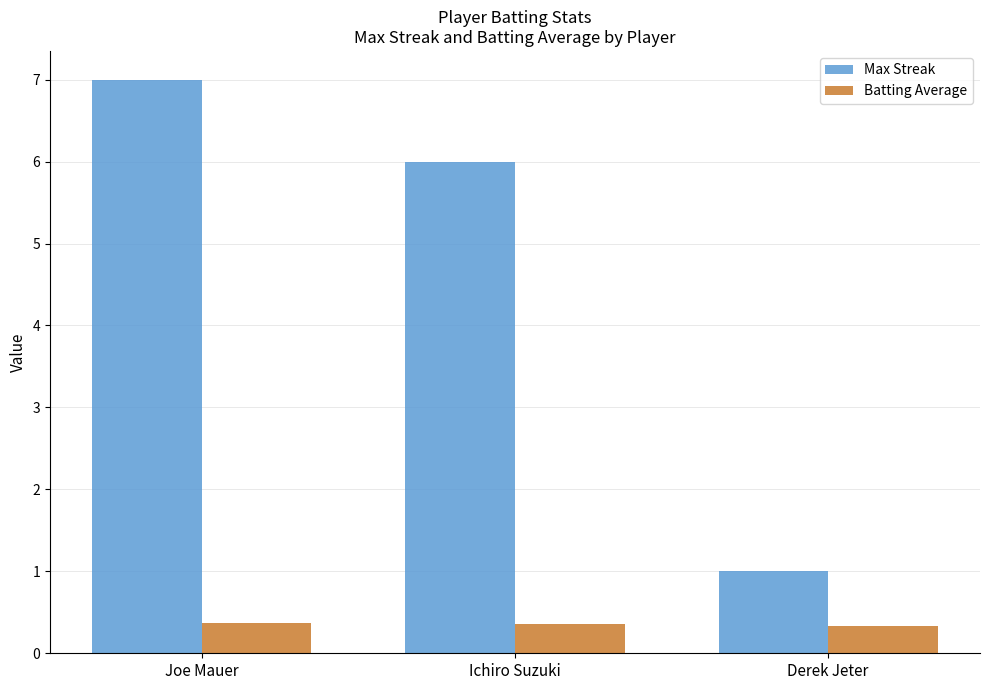

What is the sum of the Batting Average values at Joe Mauer and Derek Jeter?

0.7